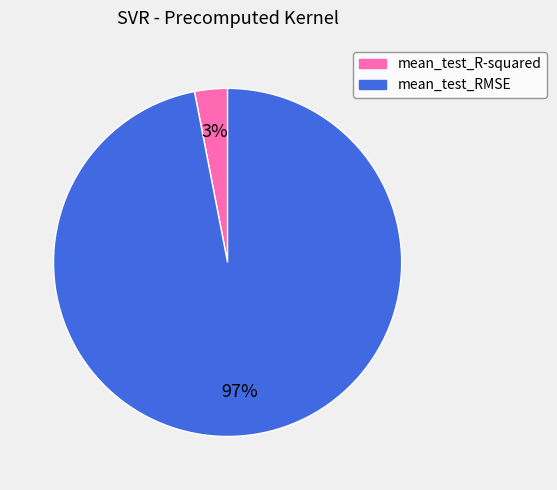

Which category has the smallest portion of the pie?

mean_test_R-squared